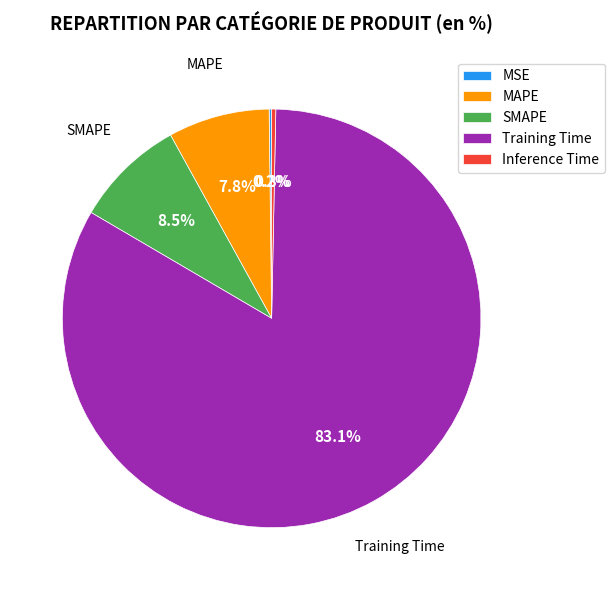

What percentage is the MAPE slice, to the nearest percent?

8%